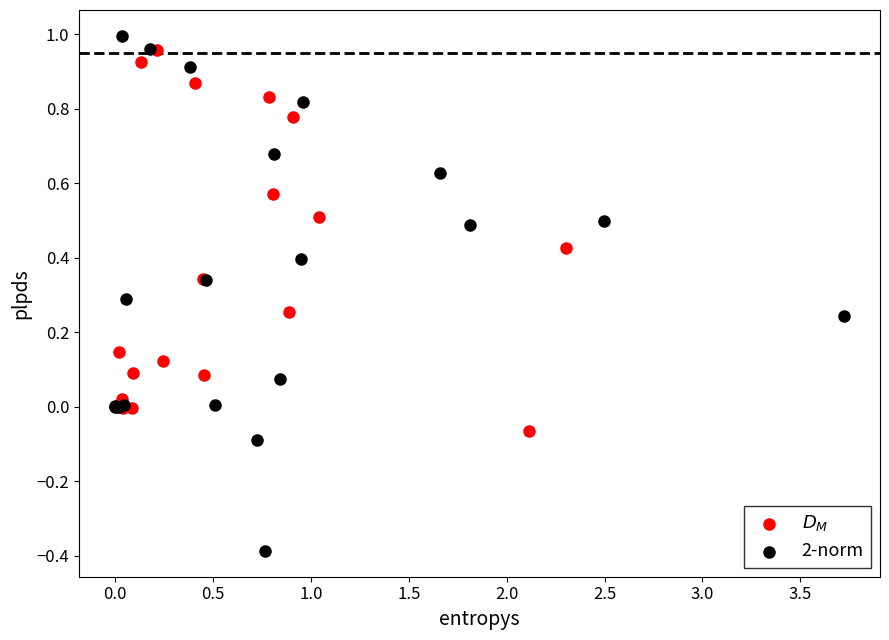

Which series reaches the minimum Y coordinate?

2-norm